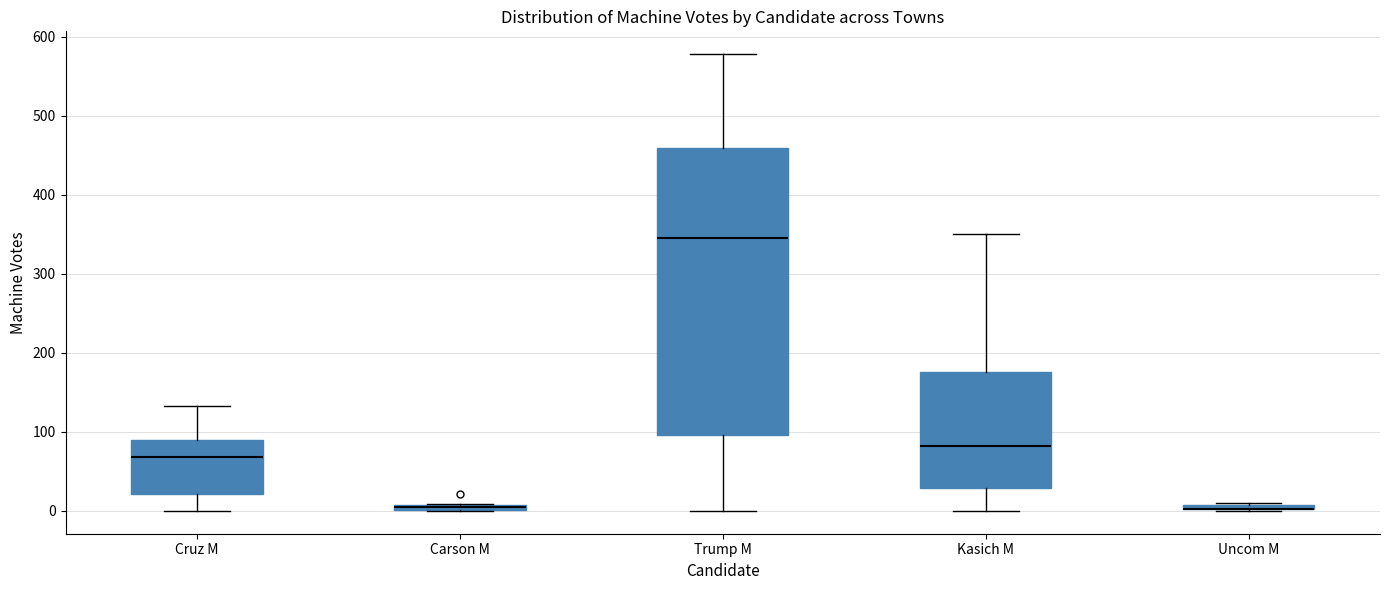

Where does the median line of the box for Trump M sit on the y-axis? The values are not printed on the chart, so give them approximately, as read against the axis.

350